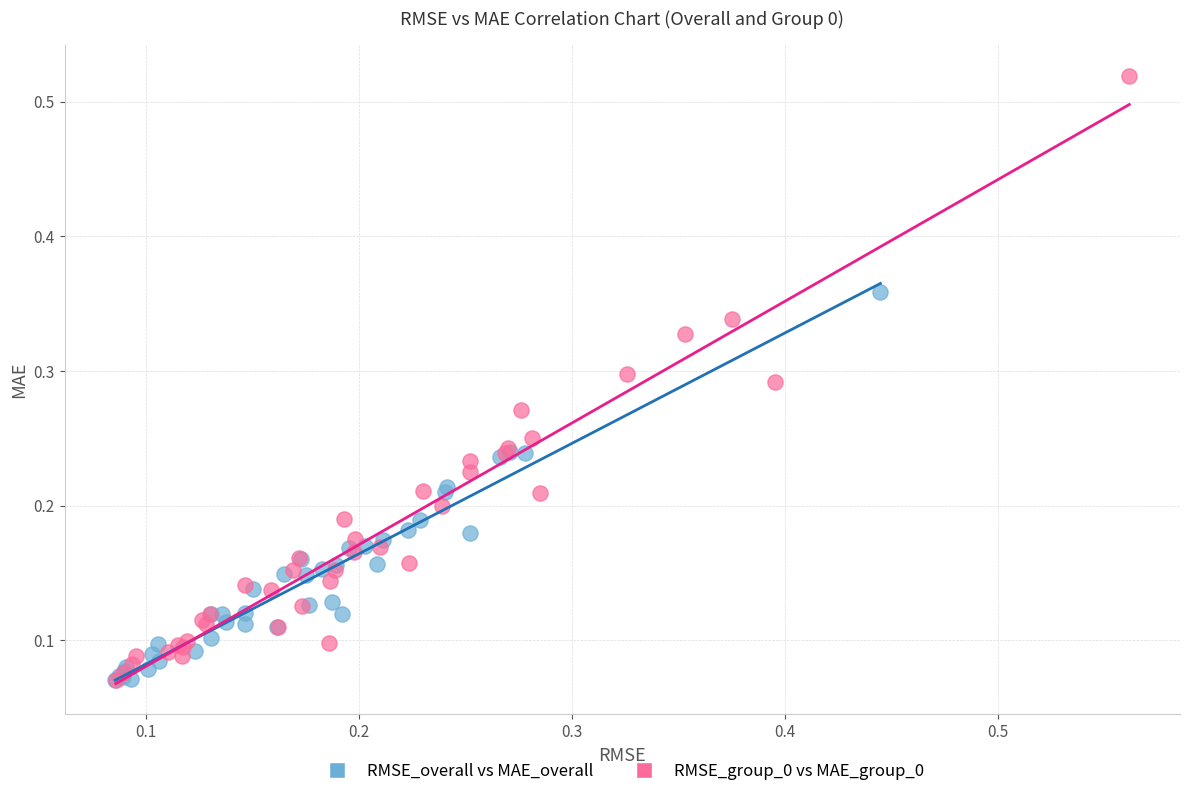

Which series reaches the maximum Y coordinate?

RMSE_group_0 vs MAE_group_0